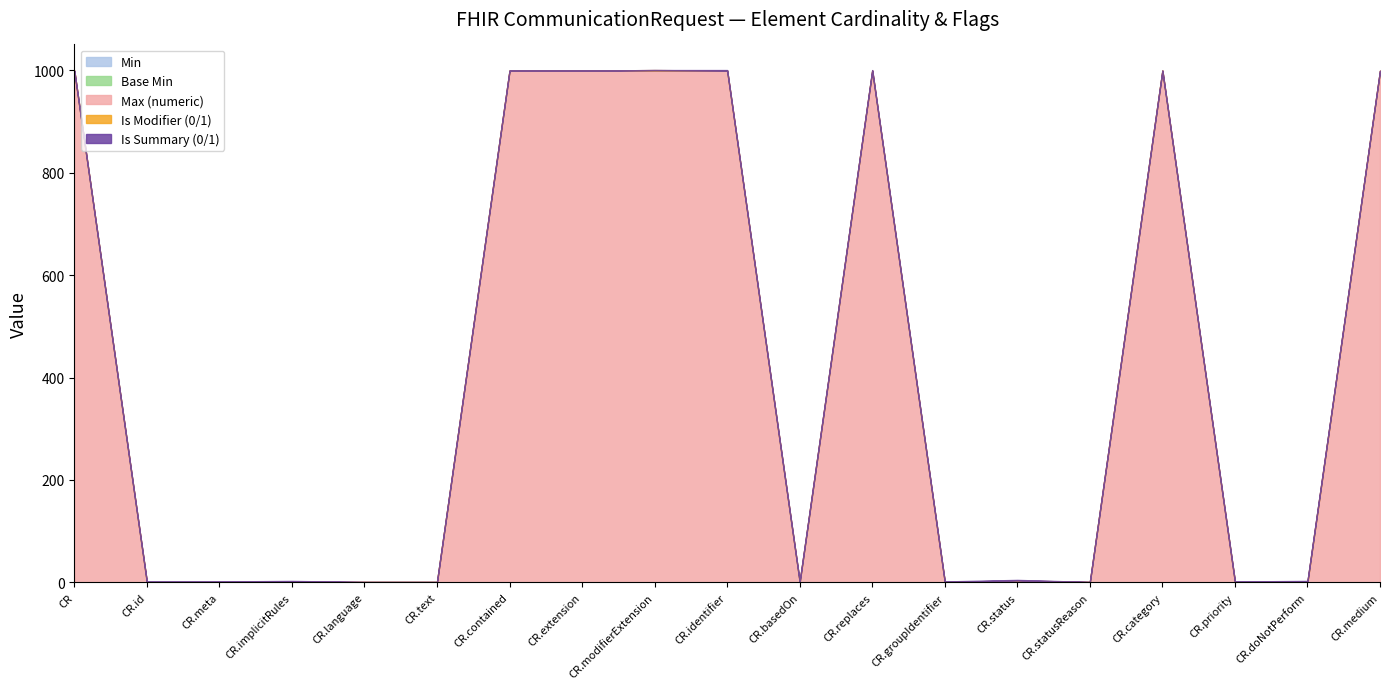

Reading left to right, transcribe all the data shown in this chart.

Min: 0	0	0	0	0	0	0	0	0	0	0	0	0	1	0	0	0	0	0
Base Min: 0	0	0	0	0	0	0	0	0	0	0	0	0	1	0	0	0	0	0
Max (numeric): 999	1	1	1	1	1	999	999	999	999	1	999	1	1	1	999	1	1	999
Is Modifier (0/1): 0	0	0	1	0	0	0	0	1	0	0	0	0	1	0	0	0	1	0
Is Summary (0/1): 0	1	1	1	0	0	0	0	0	1	1	1	1	1	0	0	1	1	0